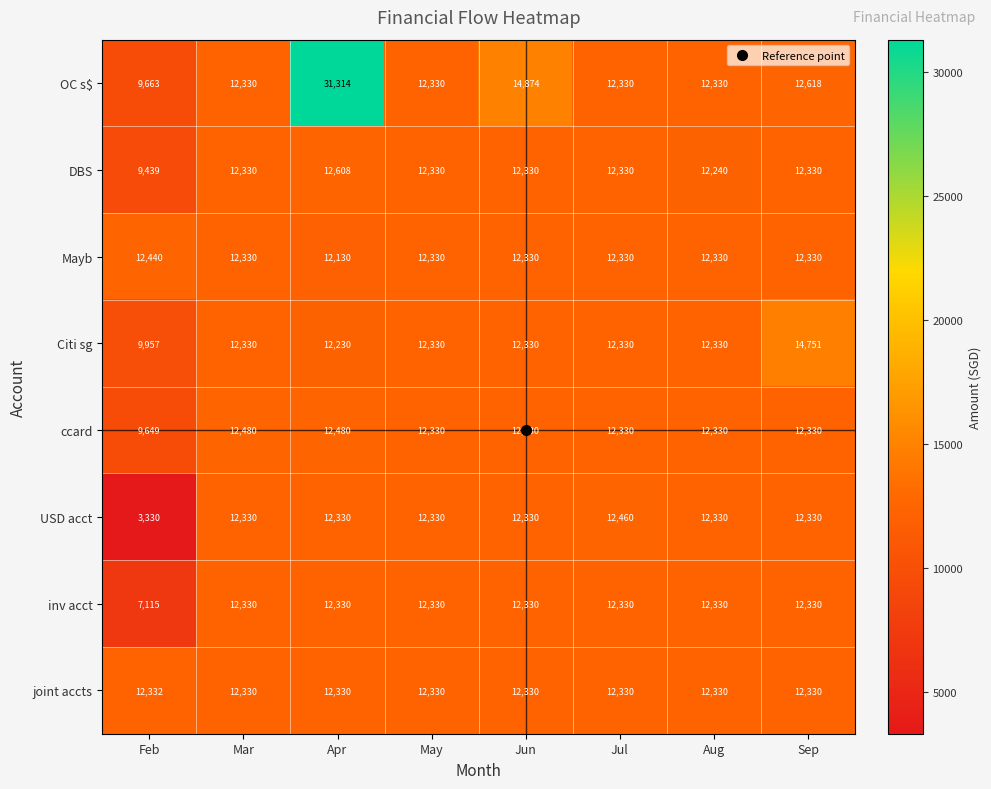

Which category has the lowest value across all series?

Feb